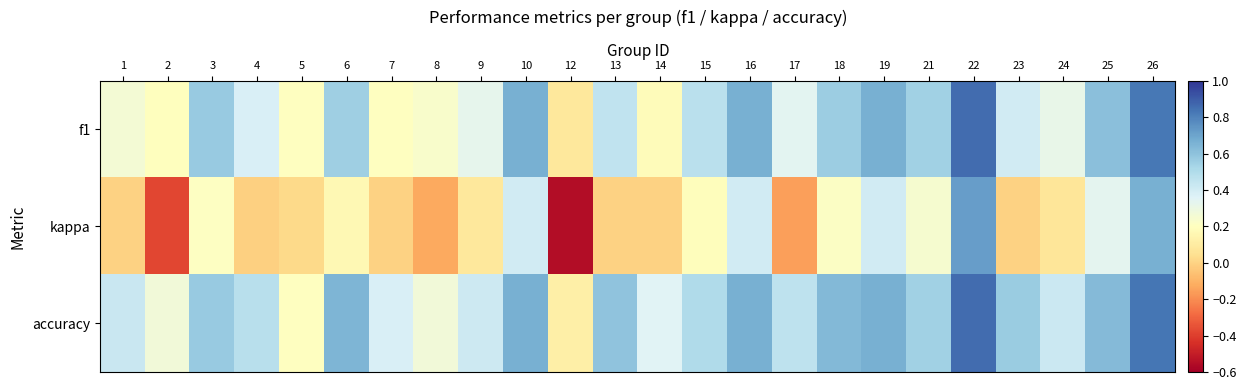

At which category does the chart reach its peak across all series?

22